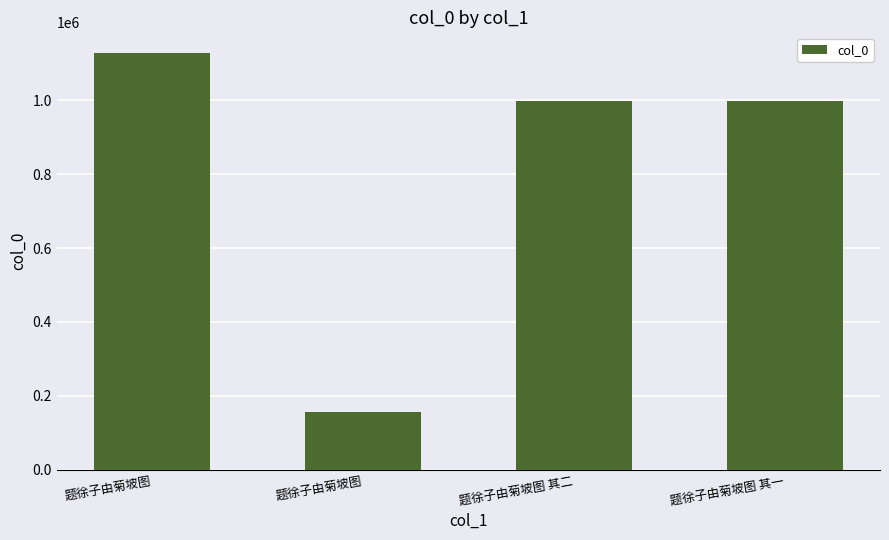

Reading left to right, list all the values displayed in this chart.

1127360	155231	998839	998840